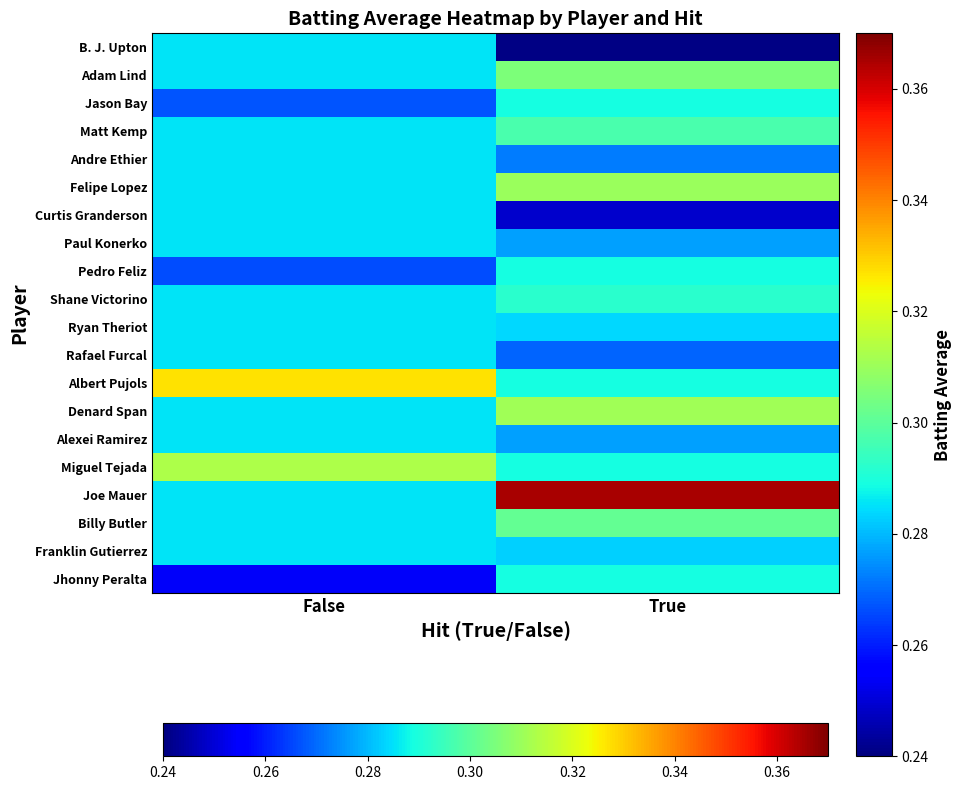

At which category is the sum across all series the highest?

True